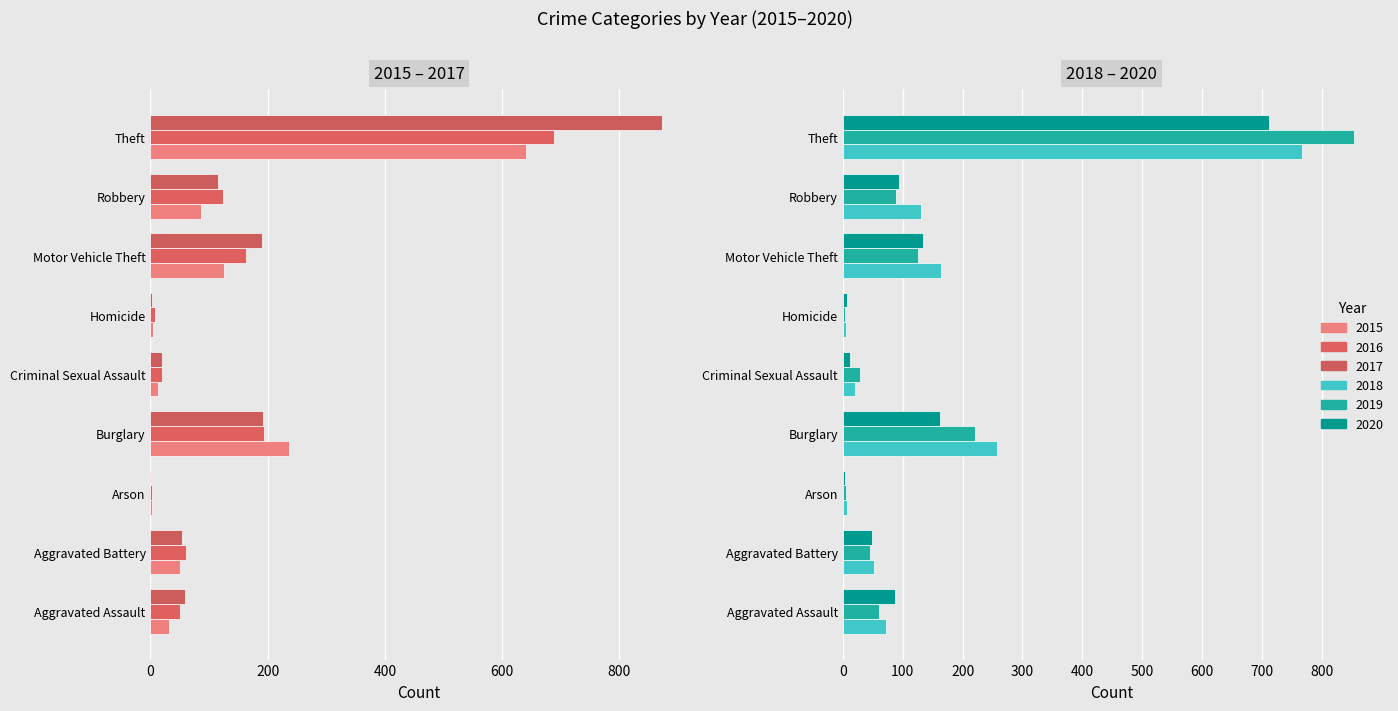

Which series has the largest range (max minus min)?

2017